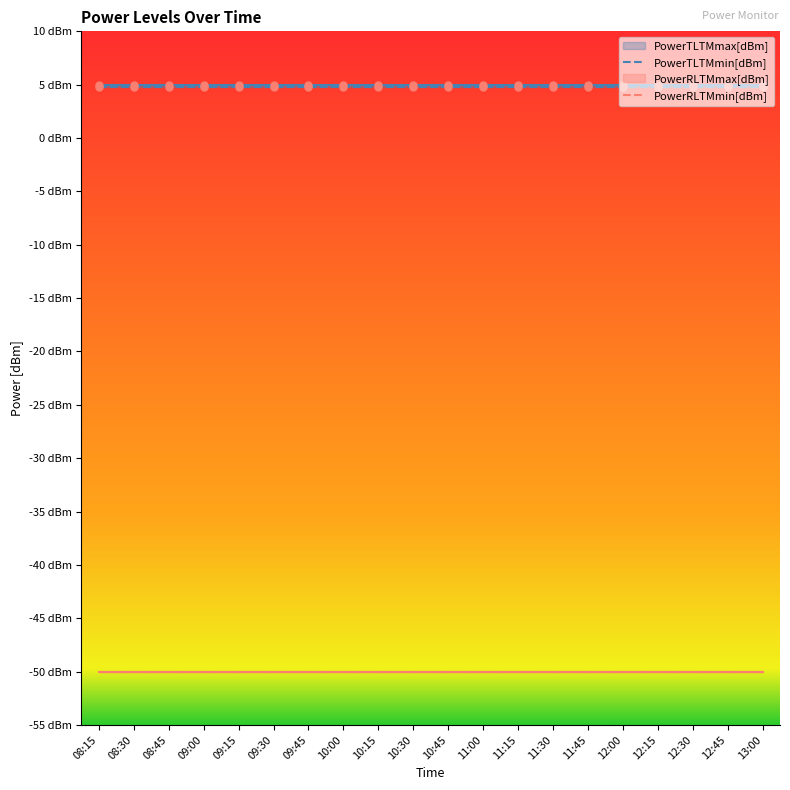

What is the total value across all series at 09:30?

-45.2